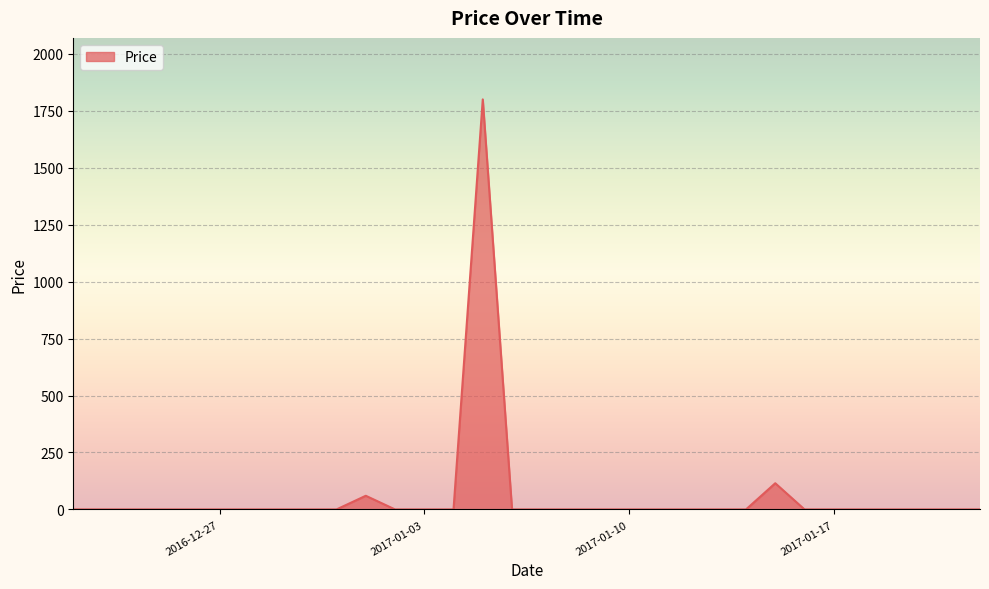

What is the maximum value shown in the chart?

1800